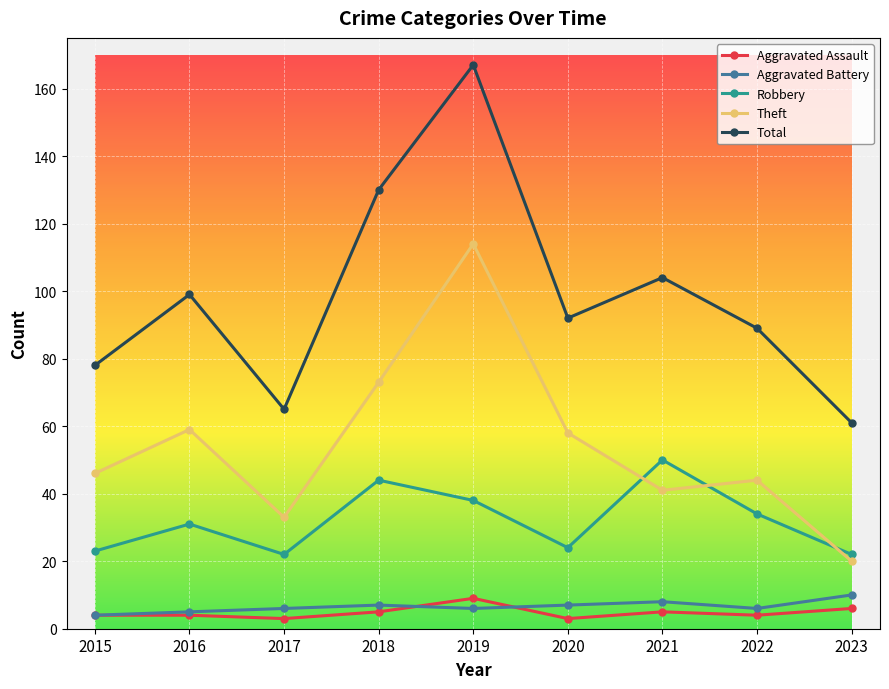

Is it true that Theft equals 44 at 2022?

True